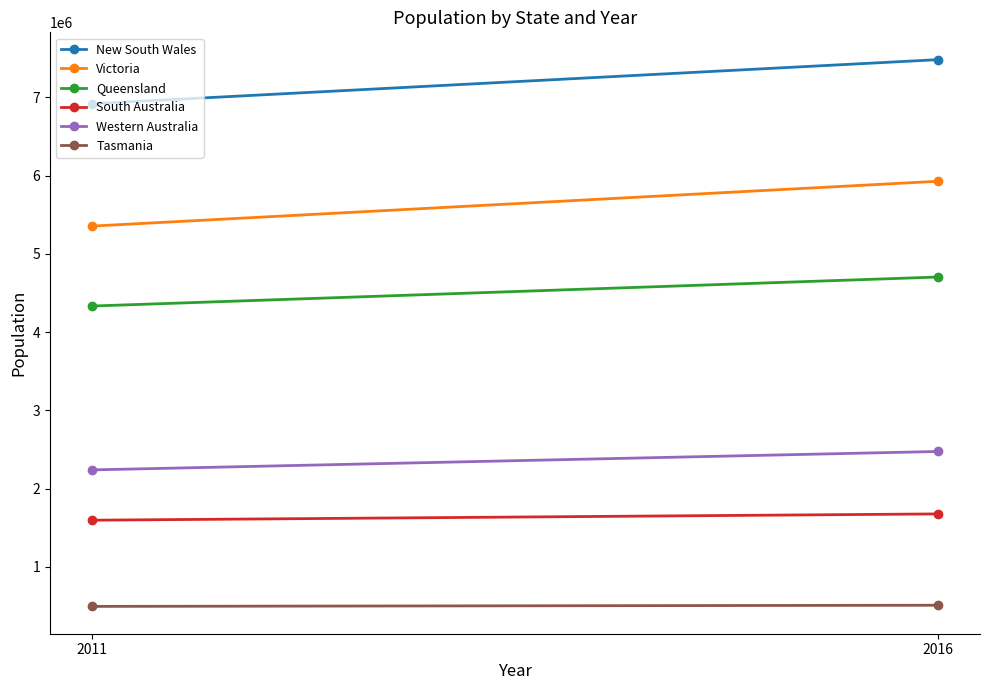

What is the lowest value of the Western Australia series?

2239171